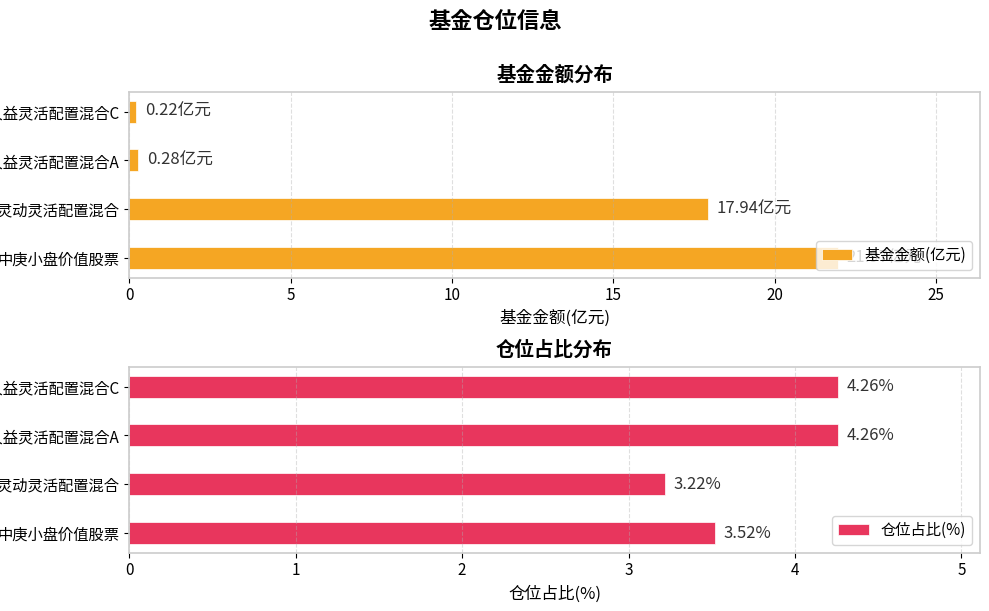

At how many categories does at least one series exceed 4?

4